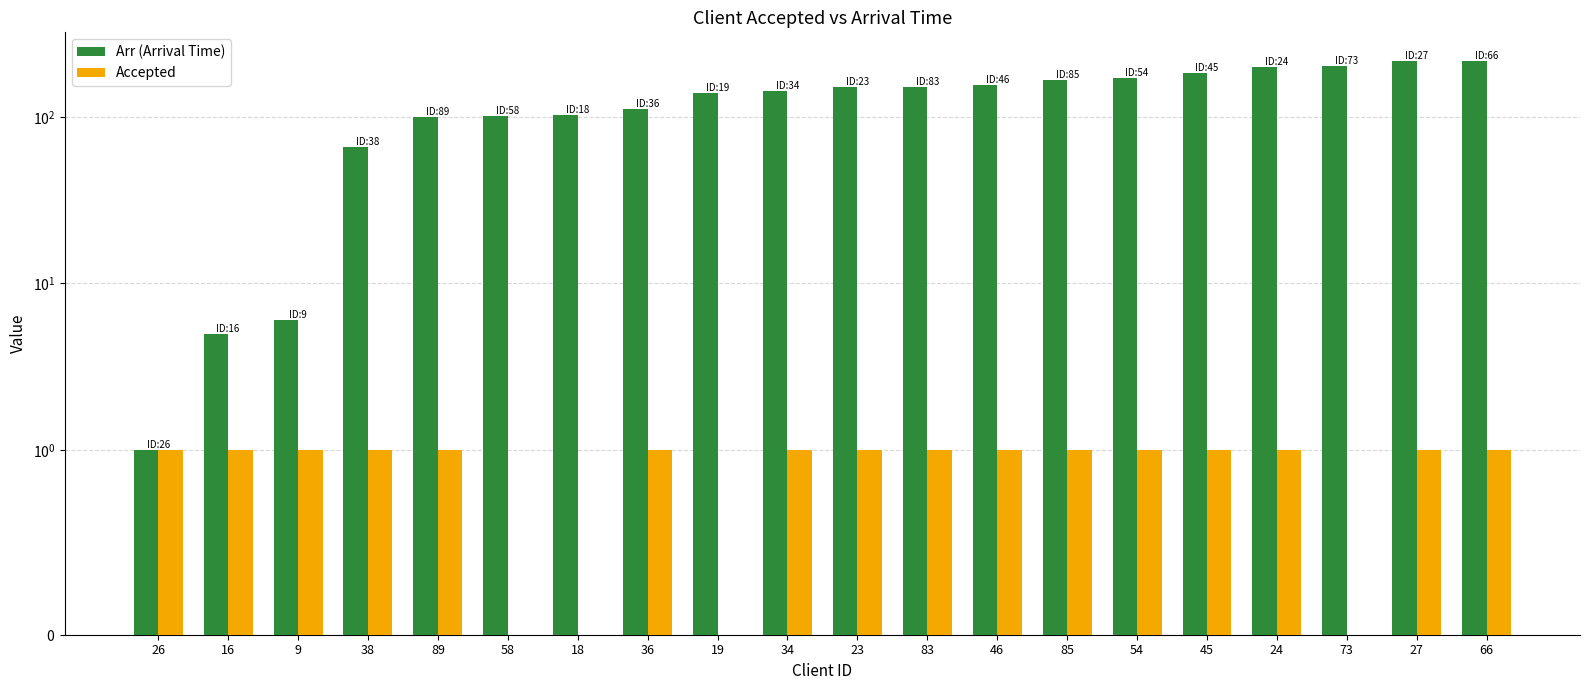

What is the maximum value for Accepted?

1